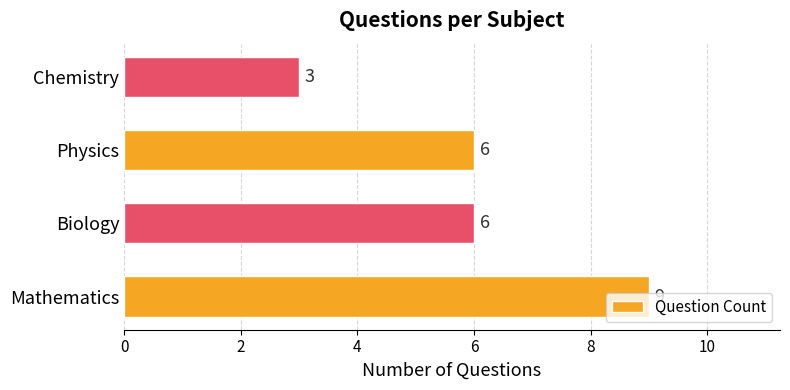

True or false: the data shows 13 at Mathematics.

False